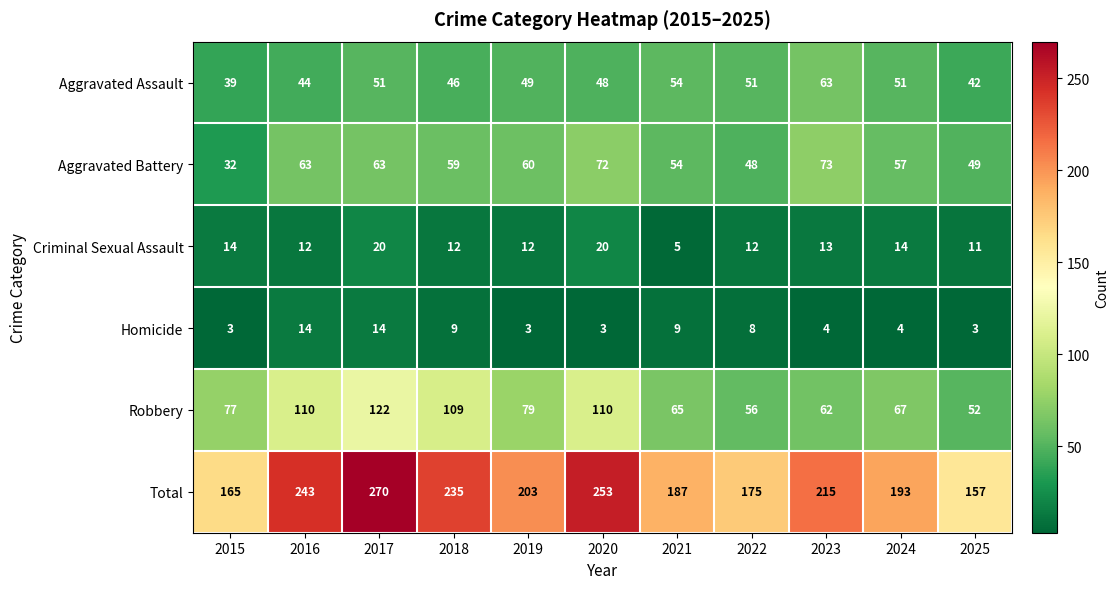

At 2017, list the series in order from smallest to largest.

Homicide, Criminal Sexual Assault, Aggravated Assault, Aggravated Battery, Robbery, Total